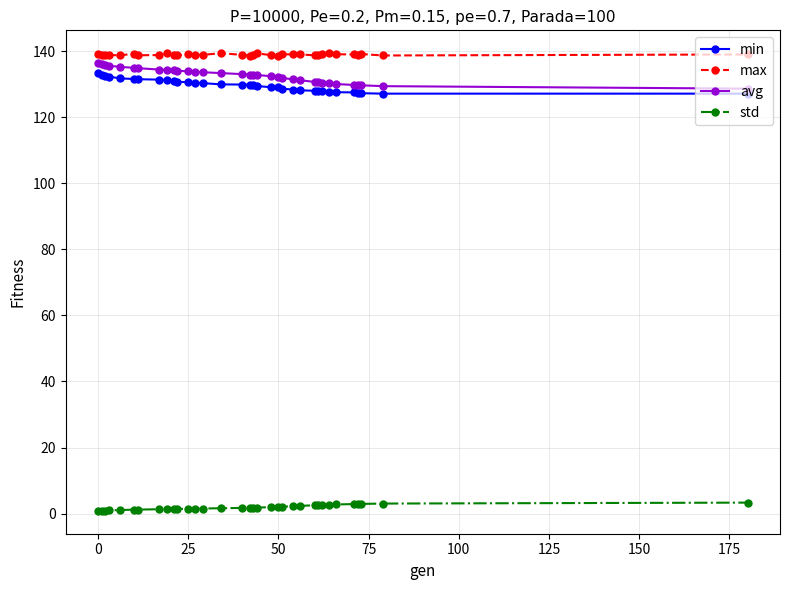

Does the chart display data point markers on the line(s)?

Yes